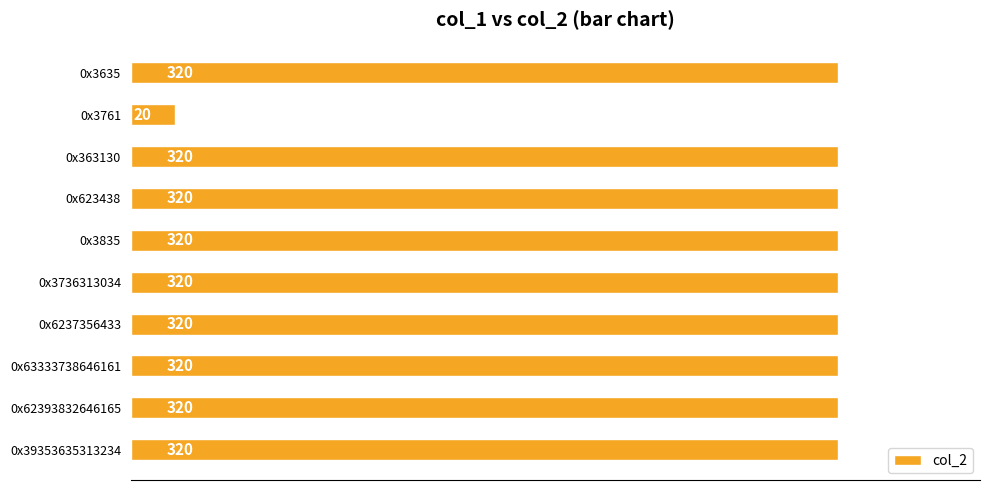

Count the number of categories in the chart.

10